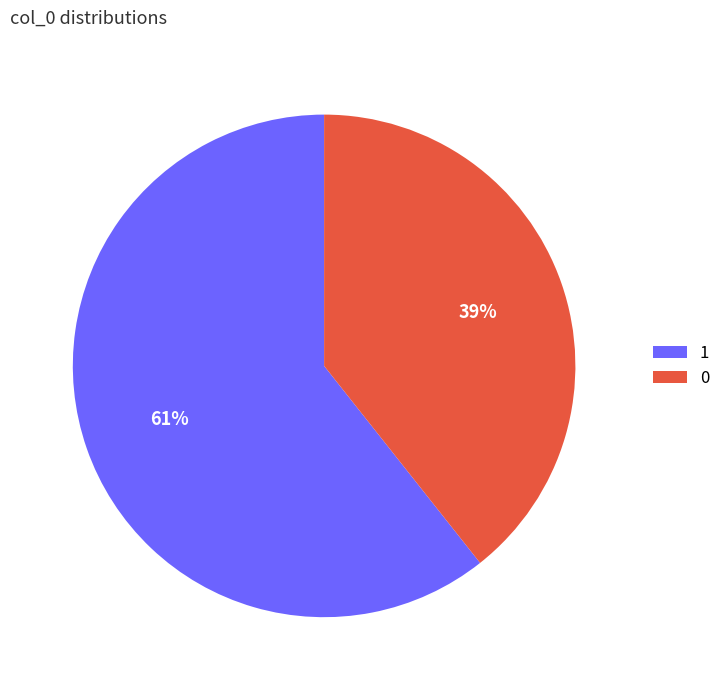

Combined, do 1 and 0 account for over 50%?

Yes